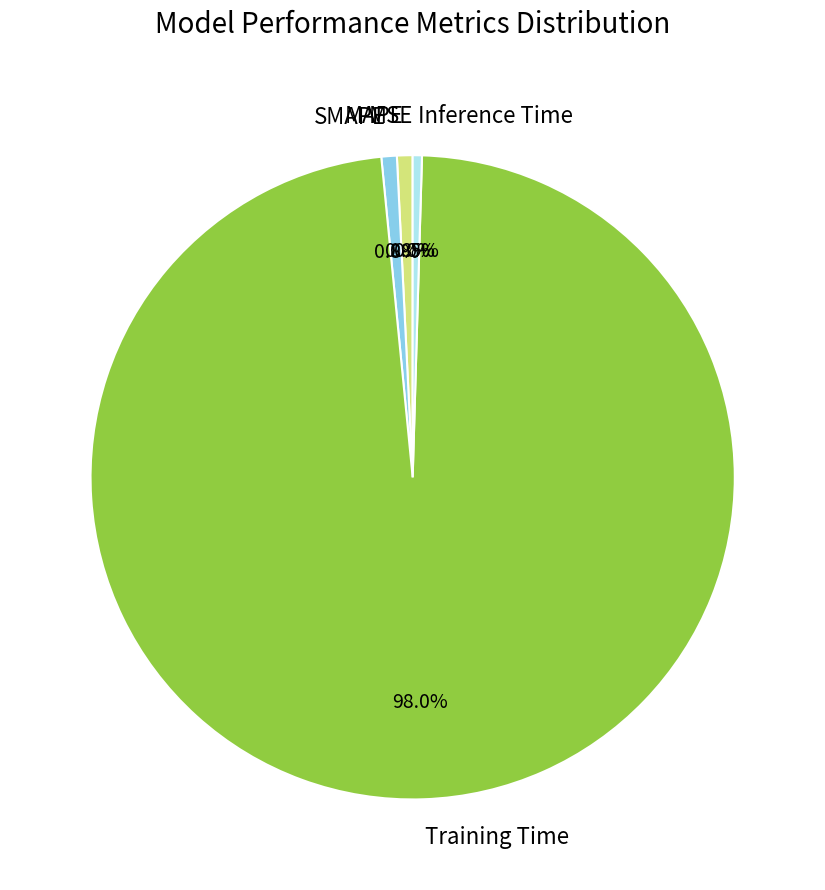

Do Training Time and SMAPE together represent more than half of the pie?

Yes